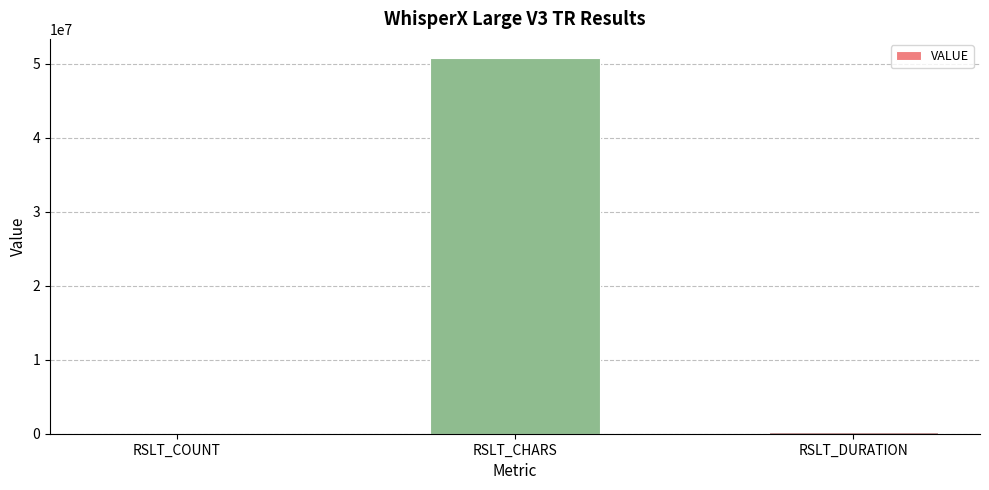

What is the change in value from RSLT_CHARS to RSLT_DURATION?

-50621789.0